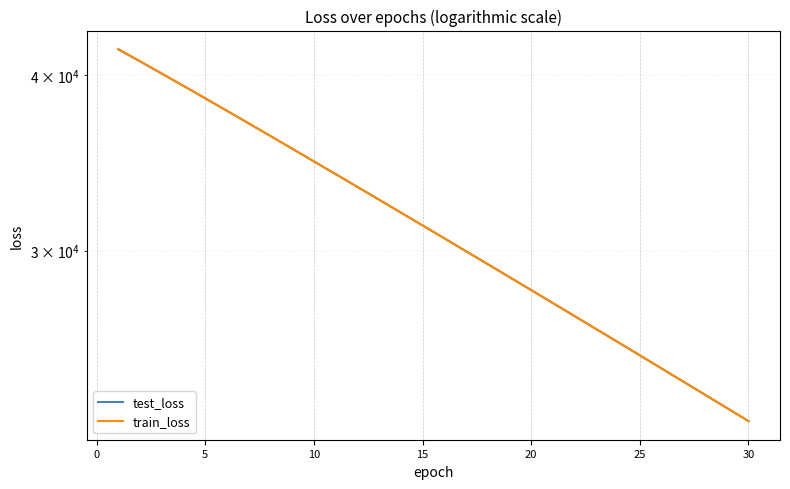

True or false: train_loss and test_loss intersect in this chart.

False